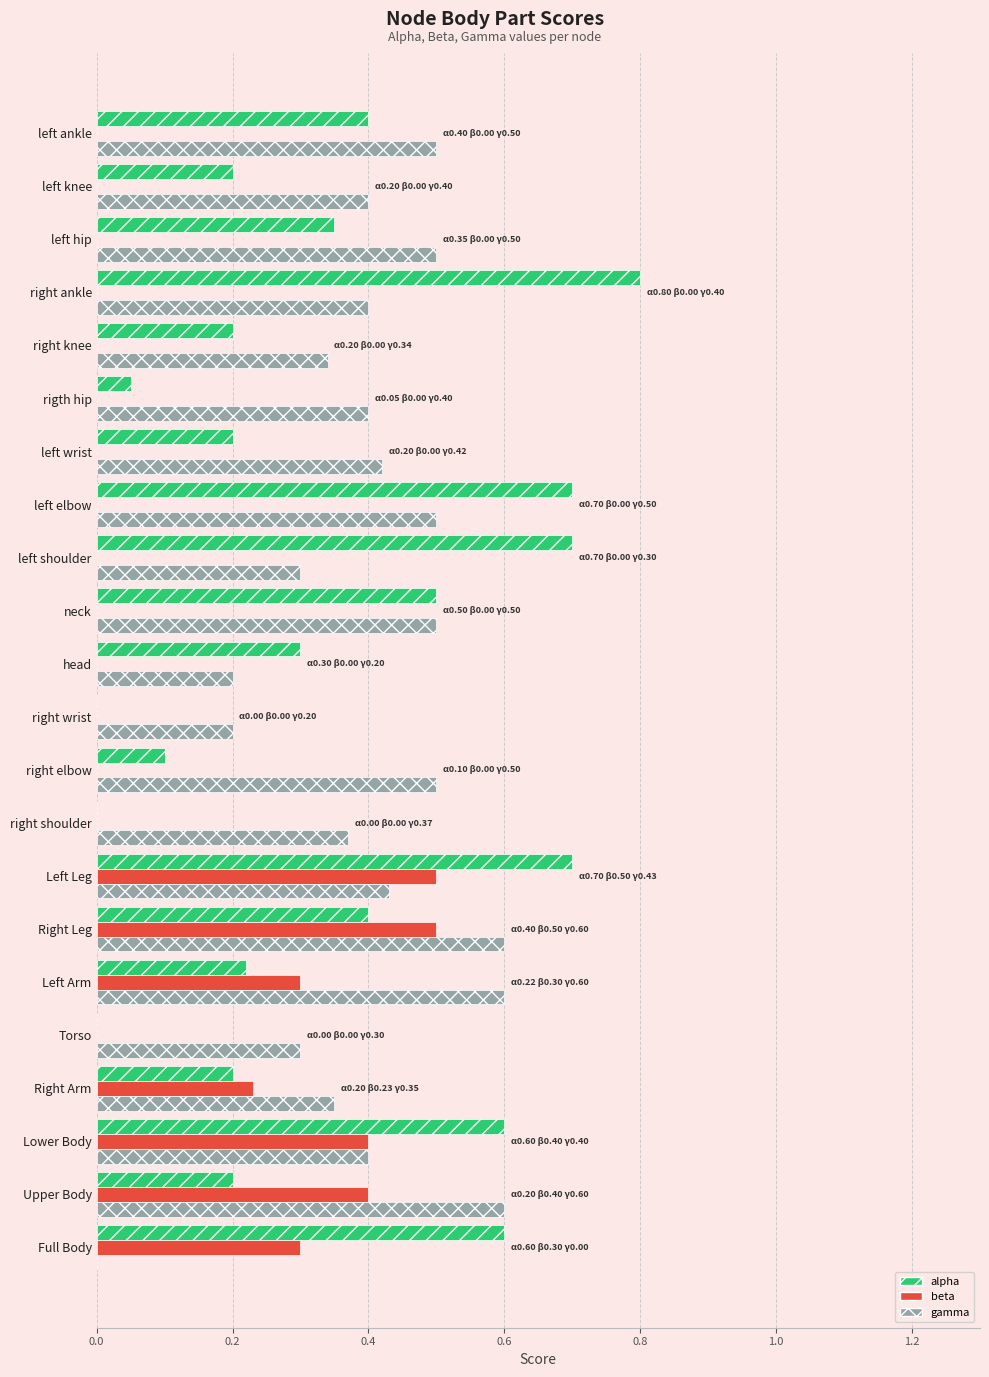

Which category has the highest value across all series?

right ankle